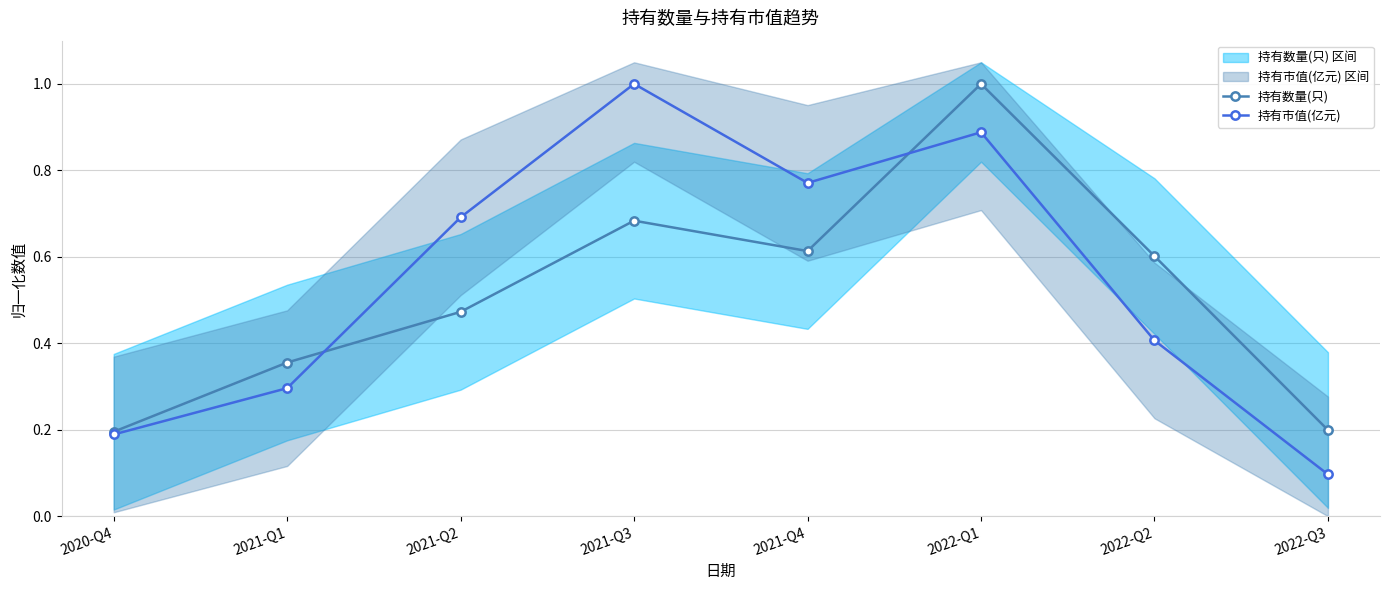

At which label does 持有市值(亿元) reach its minimum?

2022-Q3